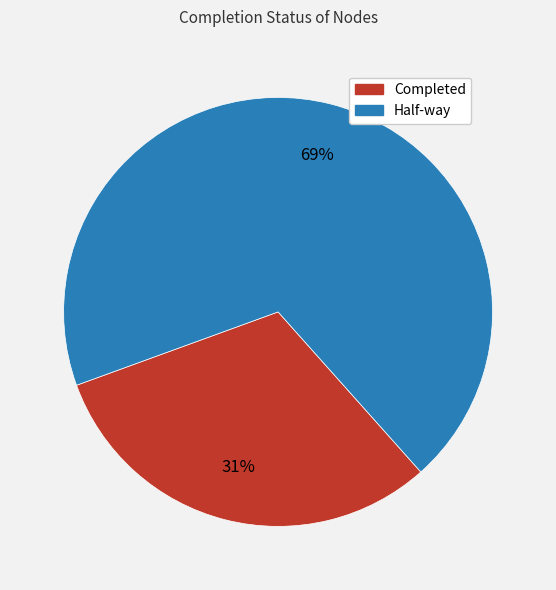

Is there a majority slice in this chart?

Yes